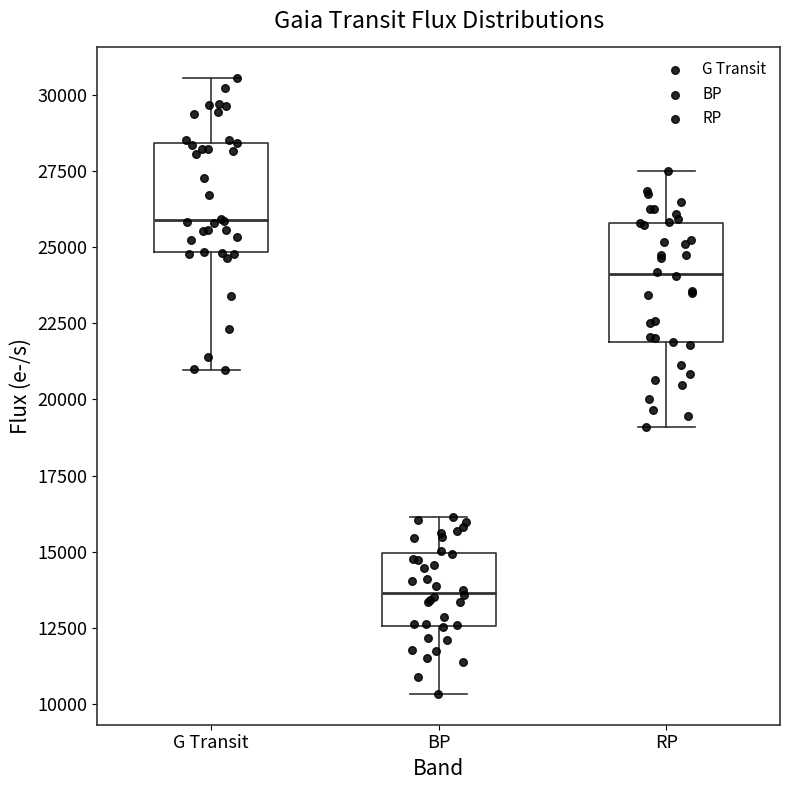

Which box's median line is the highest?

G Transit